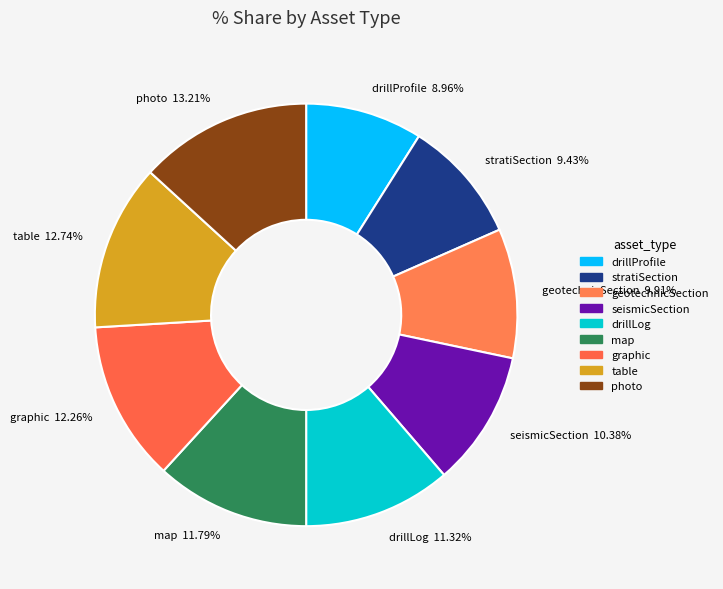

To the nearest percent, what is the combined percentage of geotechnicSection and table?

23%